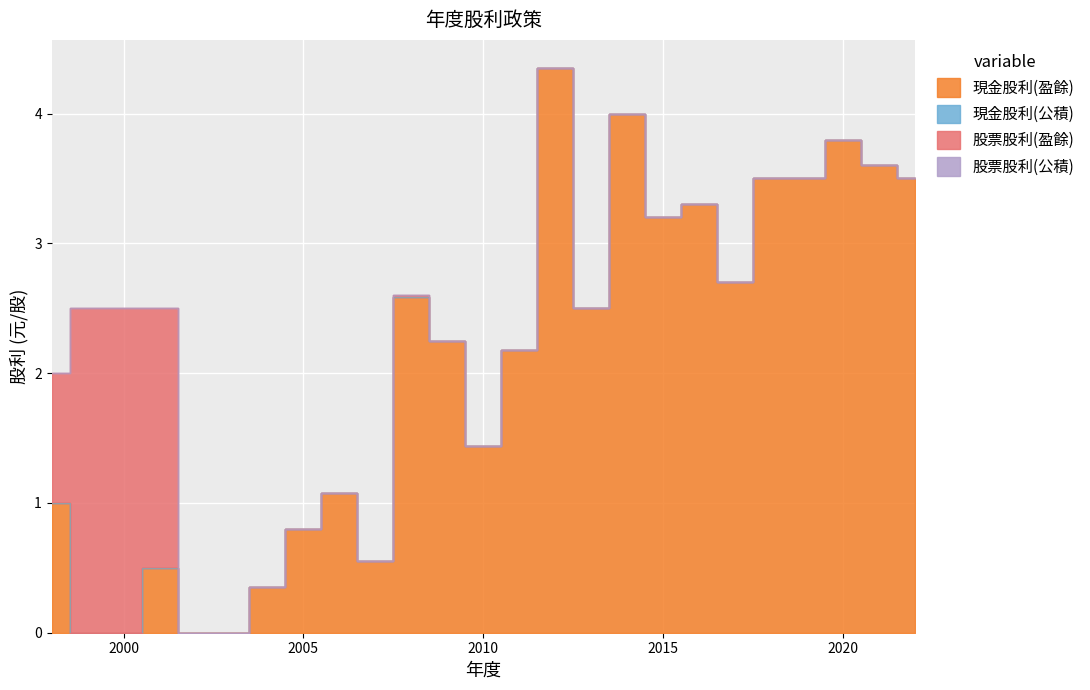

Rank the series by their maximum value, from highest to lowest.

現金股利(盈餘), 股票股利(盈餘), 現金股利(公積), 股票股利(公積)